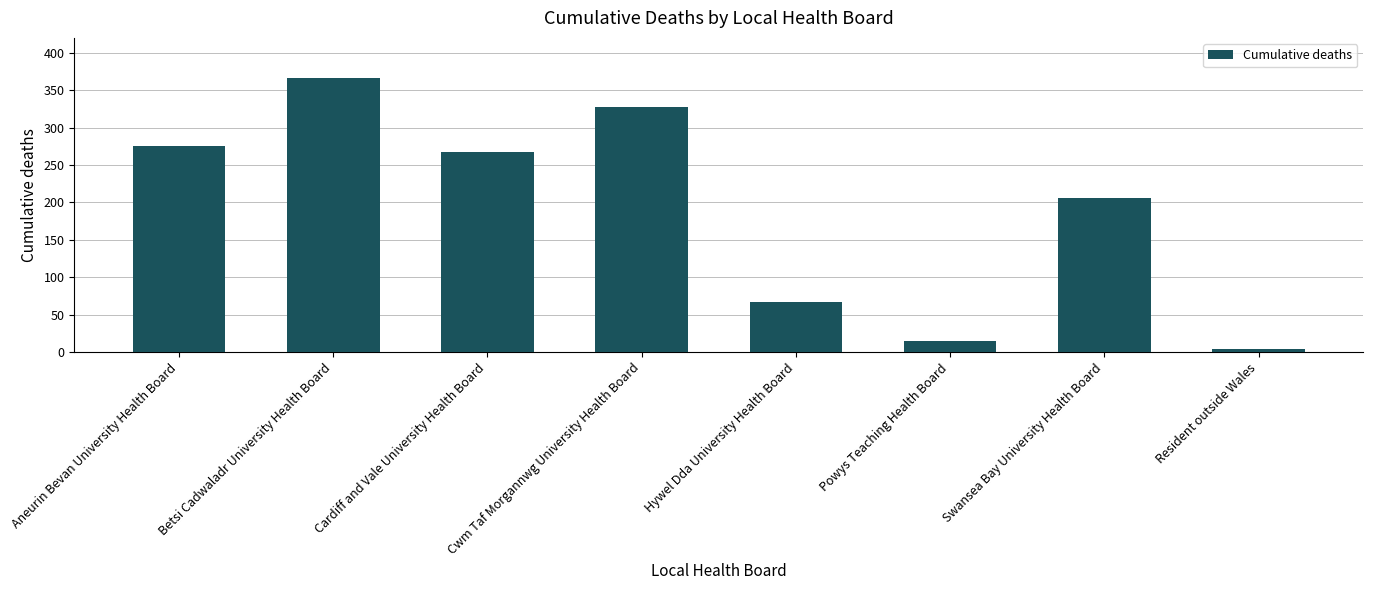

What is the change in value from Hywel Dda University Health Board to Powys Teaching Health Board?

-52